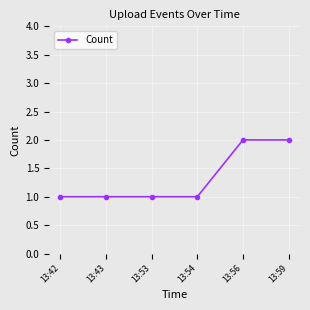

How many distinct data groups are displayed?

1